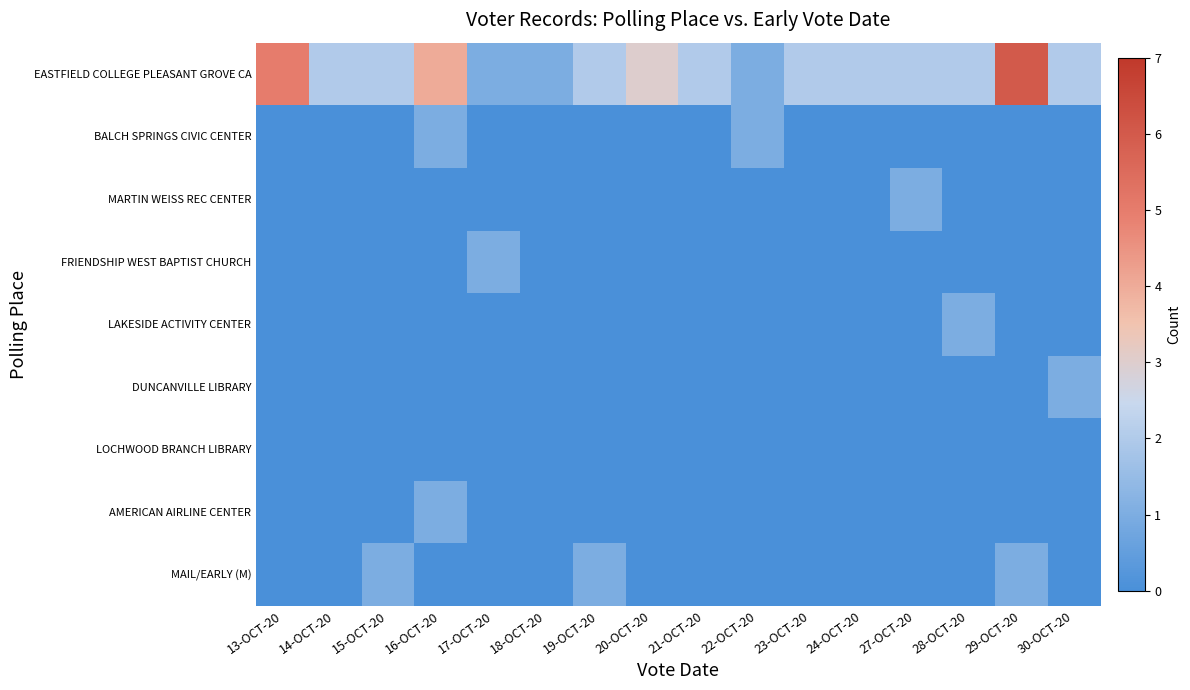

Which series has the widest spread of values?

EASTFIELD COLLEGE PLEASANT GROVE CA